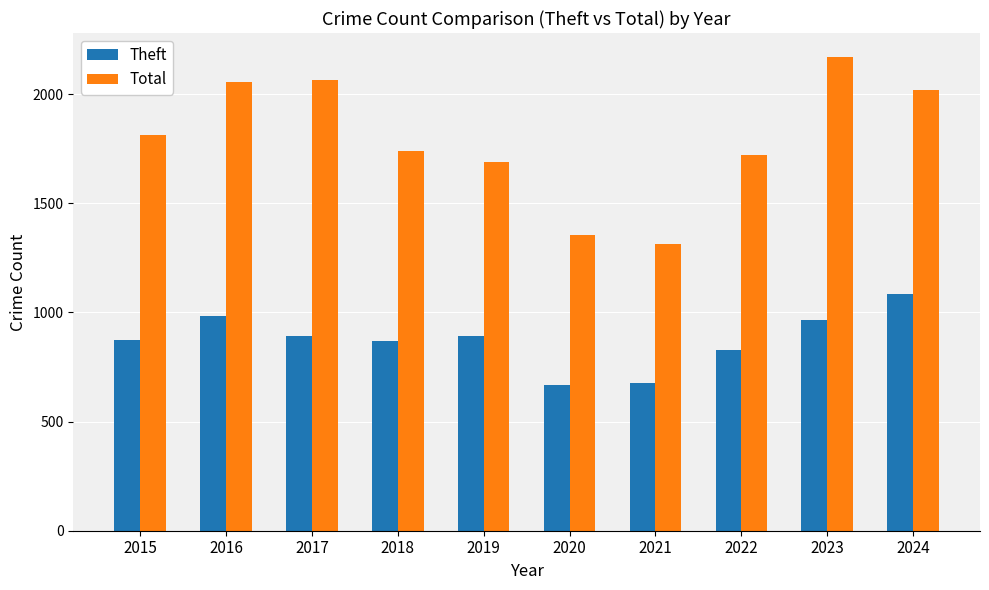

What is the difference between the maximum and minimum values in the Total series?

858